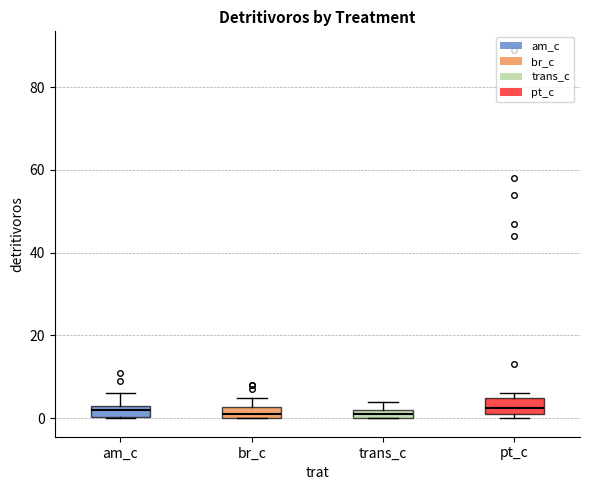

Where is the lower edge of the box for trans_c on the y-axis? The values are not printed on the chart, so give them approximately, as read against the axis.

0